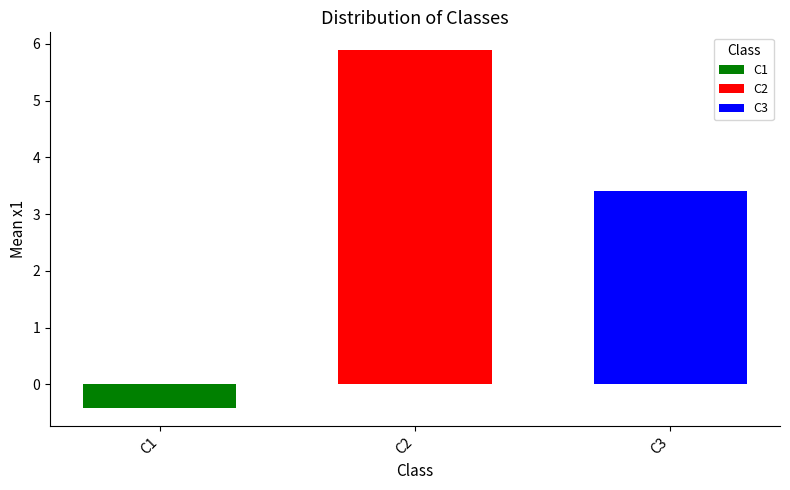

What is the approximate value of C2 at C2?

5.9